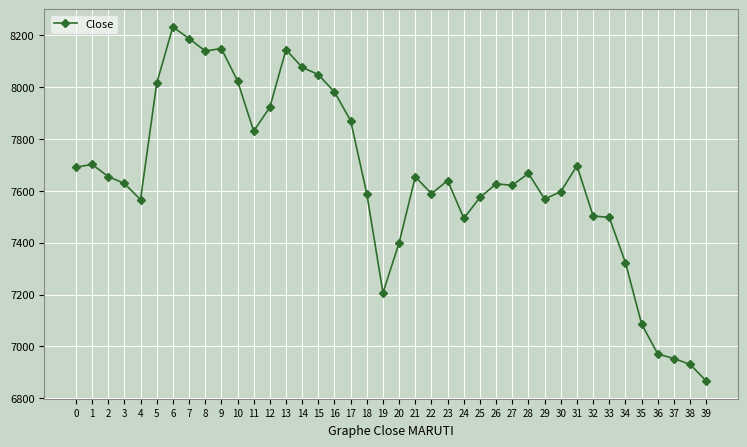

True or false: the data has more than 2 interior local peaks.

True